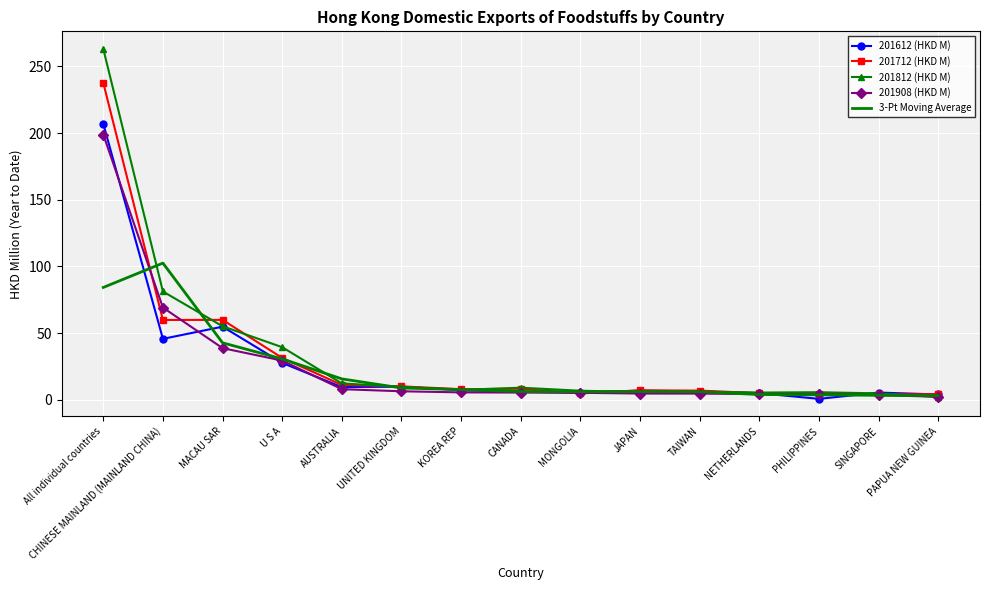

True or false: 3-Pt Moving Average has a value of 8.8 at UNITED KINGDOM.

True